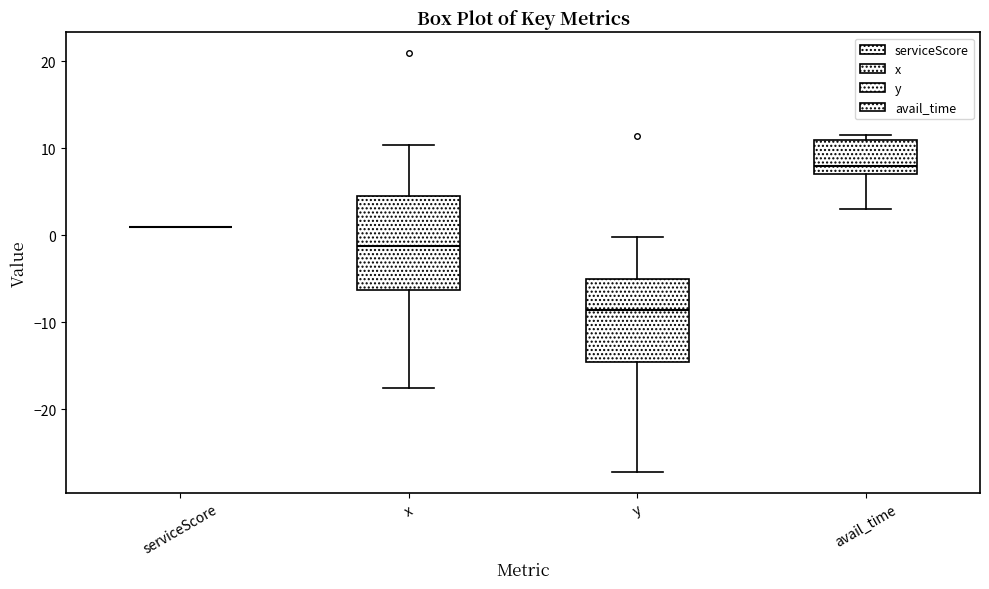

Which box is the tallest, from its lower edge to its upper edge?

x